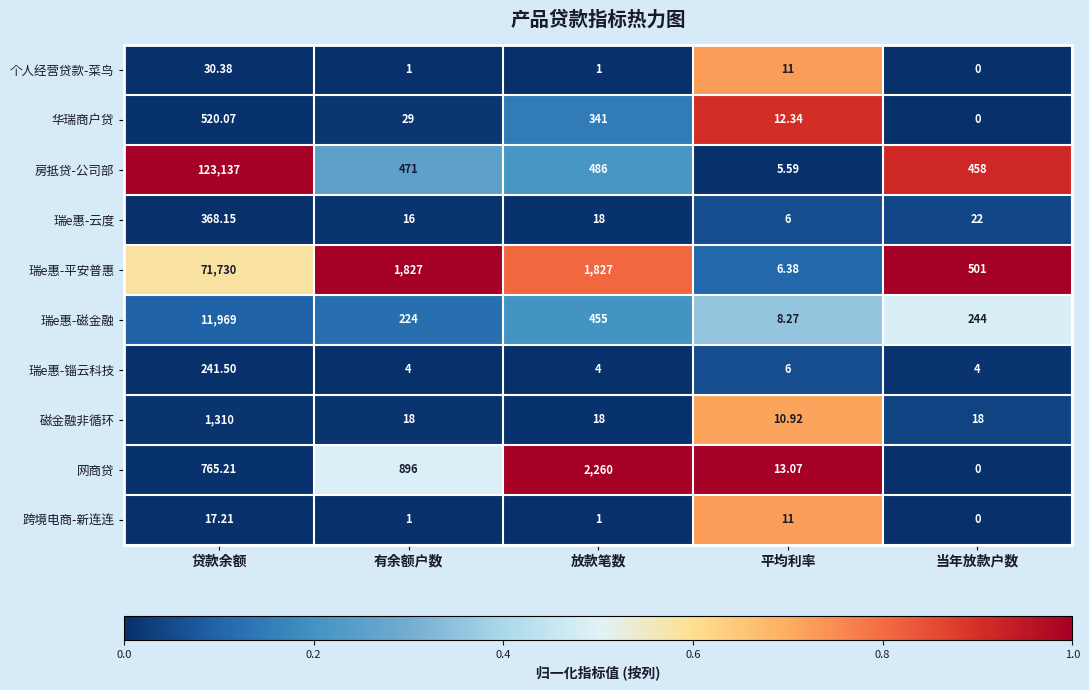

Rank the series by their maximum value, from highest to lowest.

房抵贷-公司部, 瑞e惠-平安普惠, 瑞e惠-磁金融, 网商贷, 磁金融非循环, 华瑞商户贷, 瑞e惠-云度, 瑞e惠-锱云科技, 个人经营贷款-菜鸟, 跨境电商-新连连